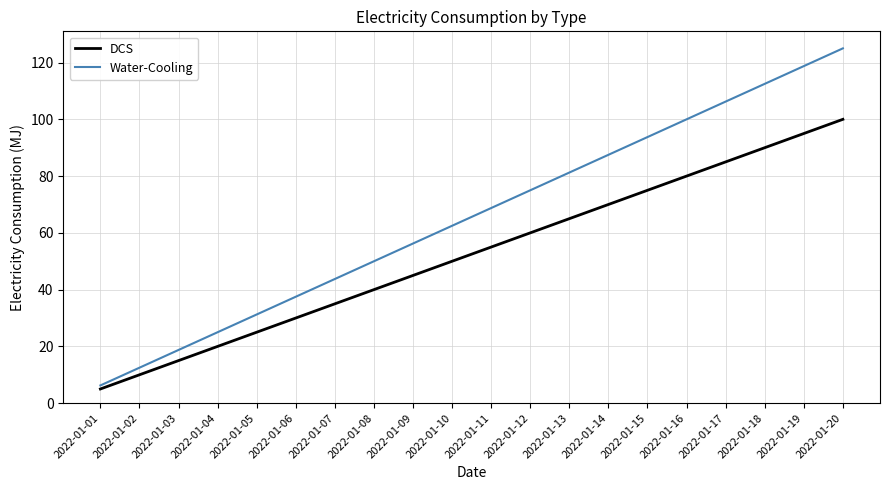

Which series has the largest total across all categories?

Water-Cooling